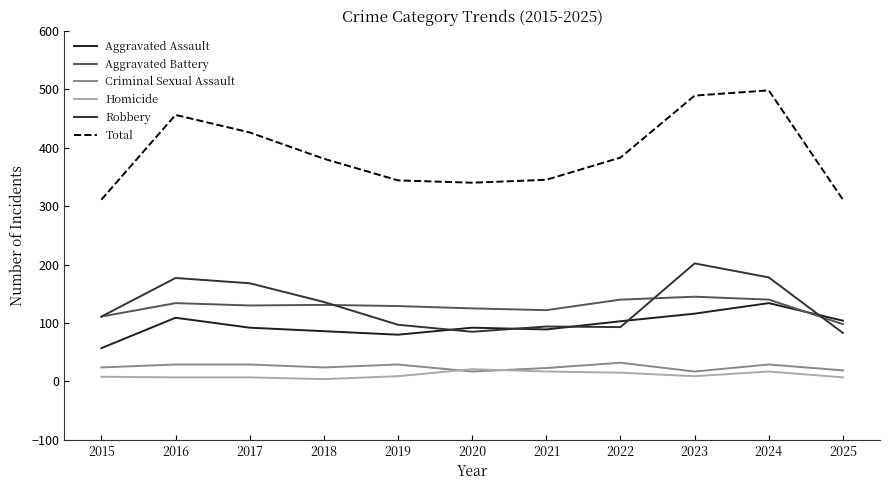

Does the chart have visible grid lines?

No